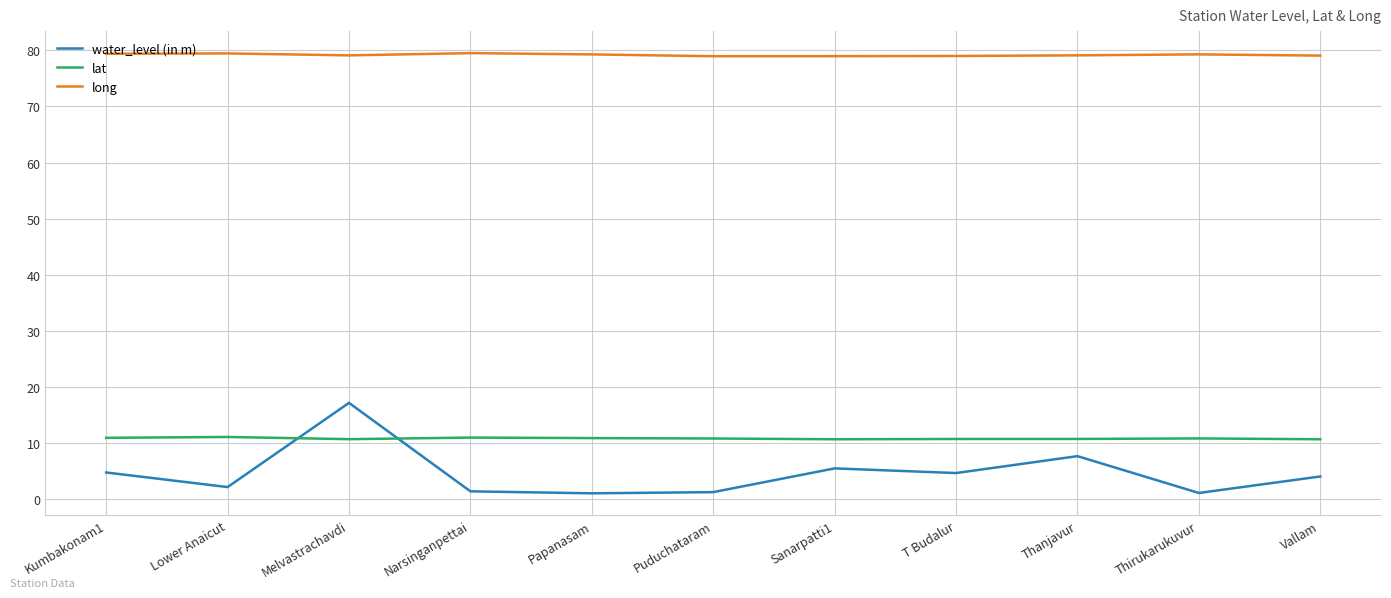

In long, how many points are higher than both neighbors (excluding endpoints)?

3